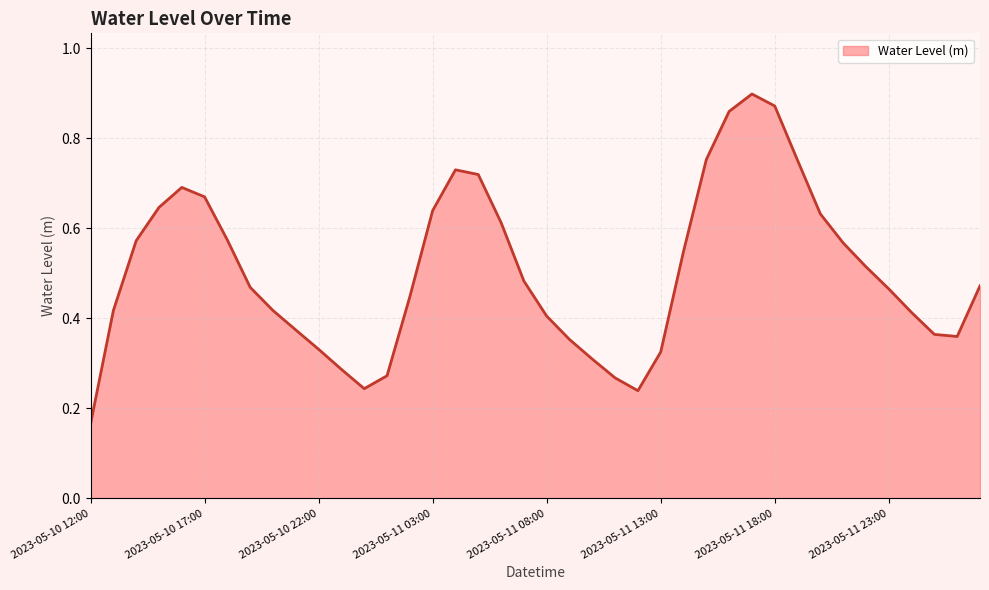

At which category does the chart reach its minimum across all series?

2023-05-10 12:00